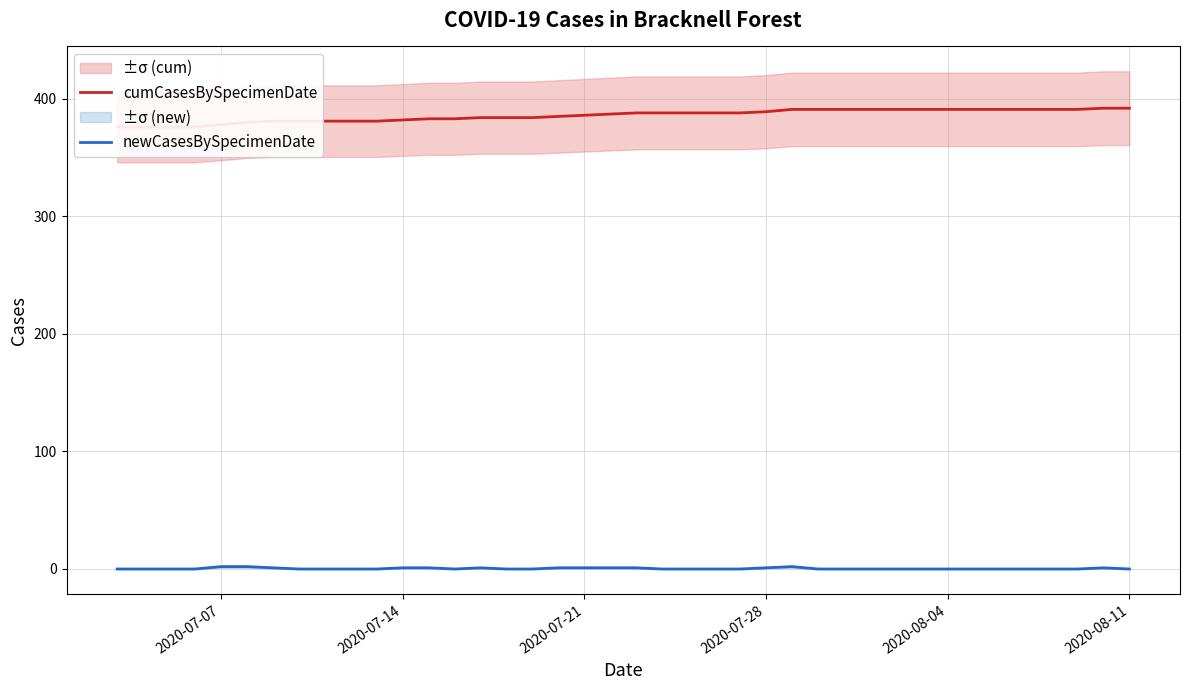

True or false: cumCasesBySpecimenDate and newCasesBySpecimenDate intersect in this chart.

False